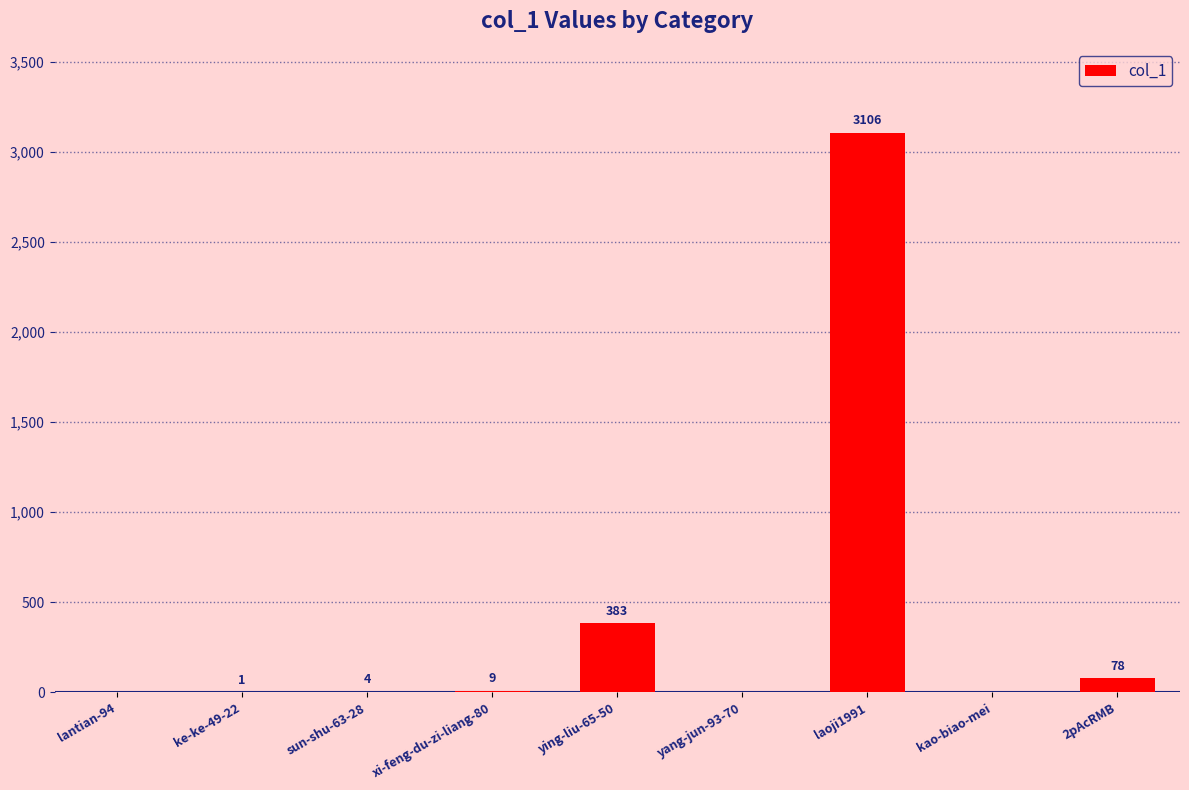

Between ying-liu-65-50 and yang-jun-93-70, which is larger?

ying-liu-65-50